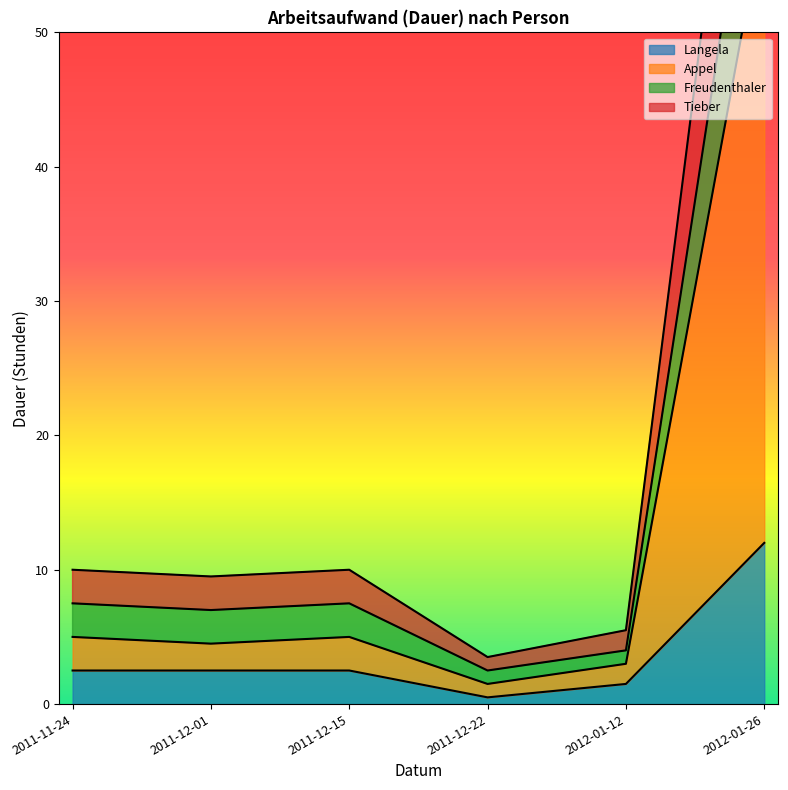

What is the label of the 2nd point from the right?

2012-01-12